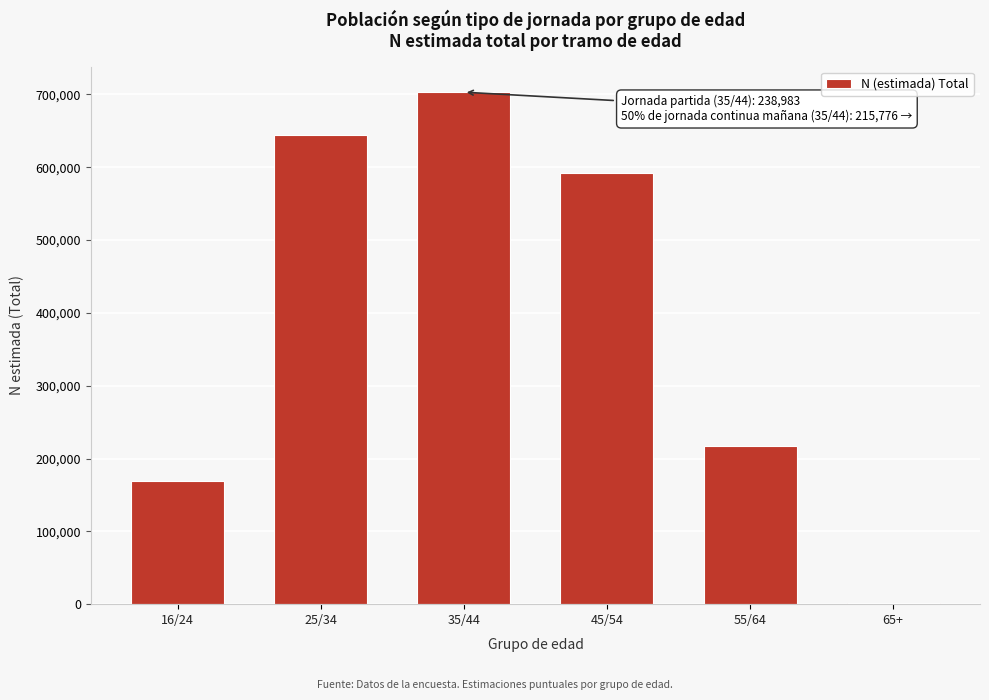

Reading left to right, list all the values displayed in this chart.

16/24=168727	25/34=643770	35/44=703064	45/54=591857	55/64=216571	65+=1890